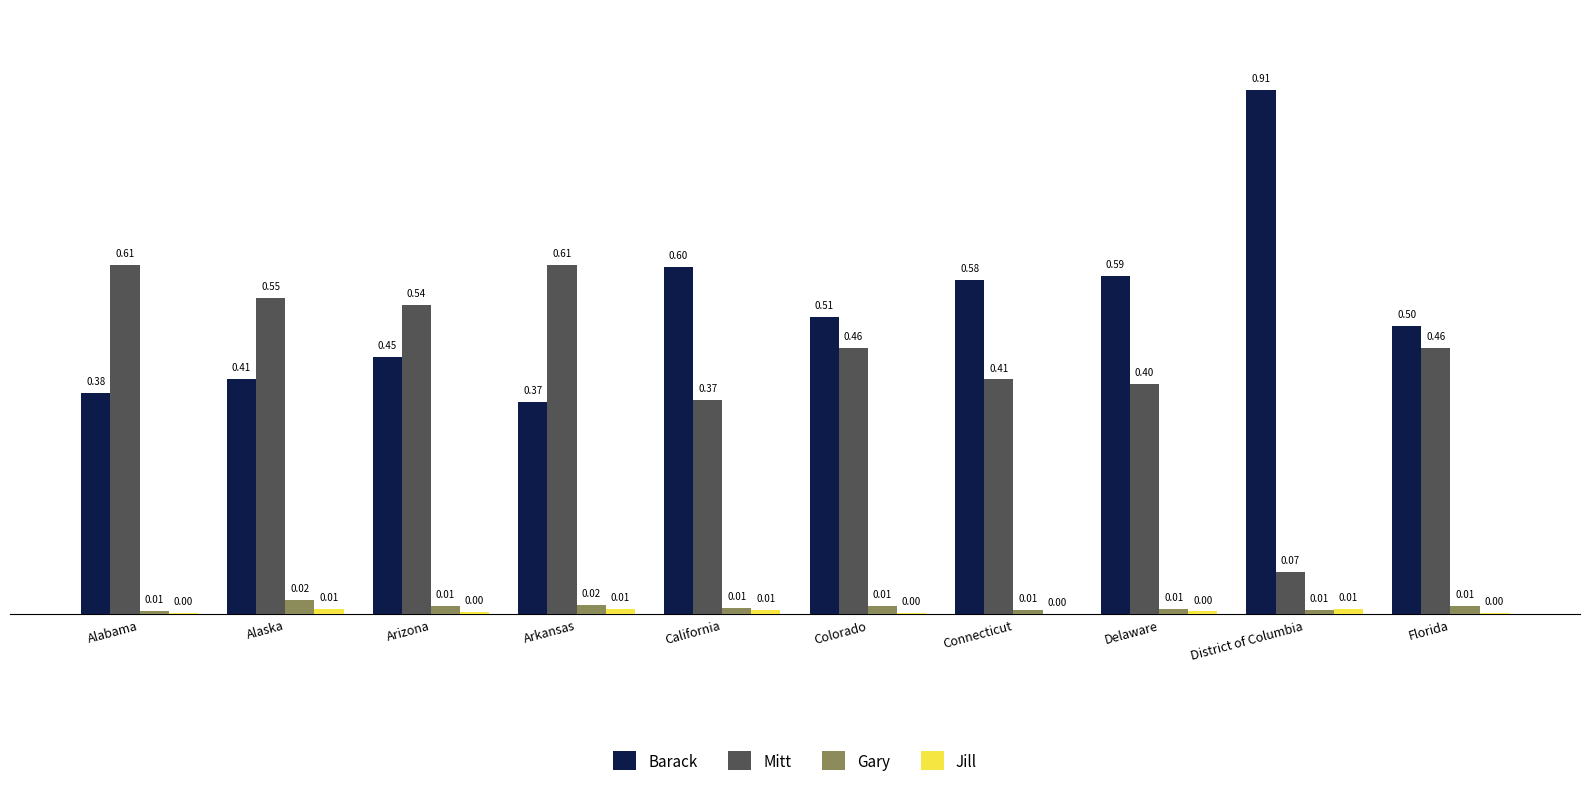

Which series has the largest total across all categories?

Barack